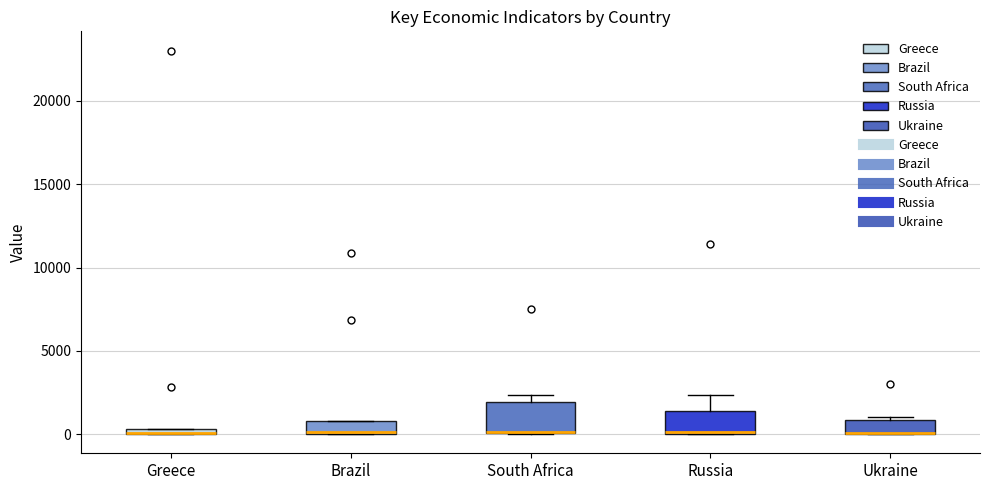

Where is the lower edge of the box for Greece on the y-axis? The values are not printed on the chart, so give them approximately, as read against the axis.

0